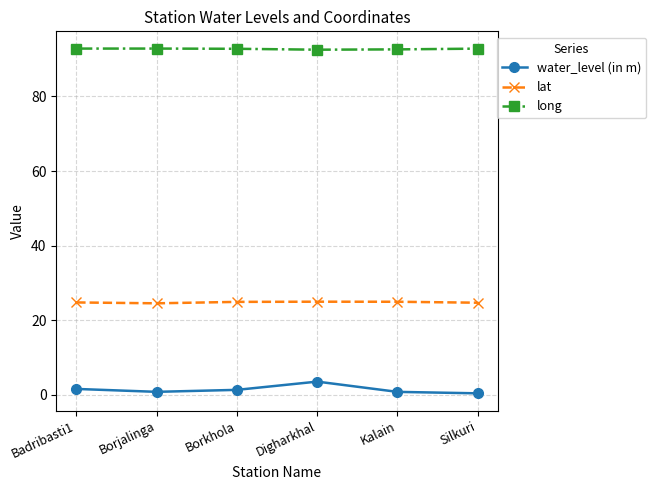

Count the number of categories in the chart.

6